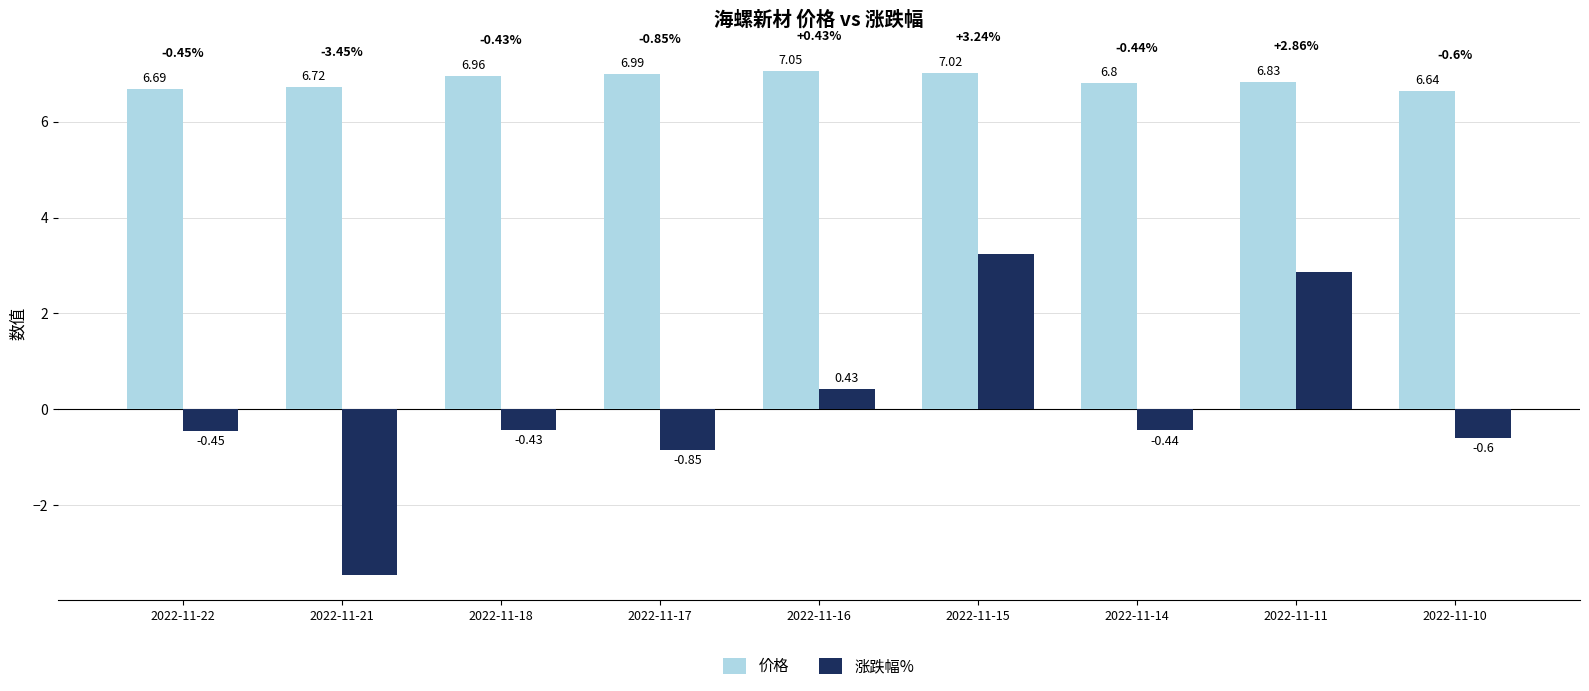

What is the difference between the second highest and second lowest values in the 涨跌幅% series?

3.7